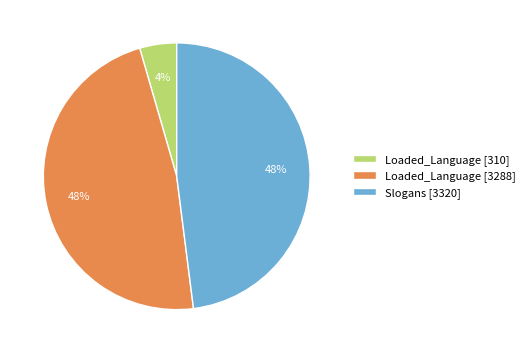

True or false: Slogans [3320] accounts for 48% of the total.

True